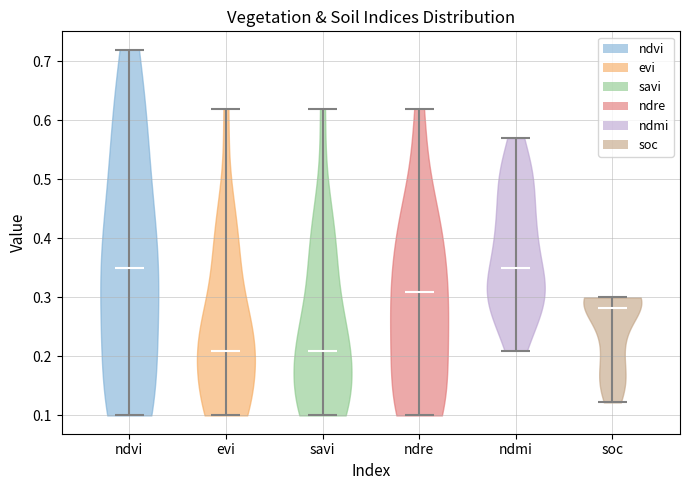

Reading left to right, read every violin against the y-axis: where its median line is, and the lowest and highest points it reaches. The values are not printed on the chart, so give them approximately, as read against the axis.

ndvi: median line 0.35, lowest point 0.10, highest point 0.72
evi: median line 0.21, lowest point 0.10, highest point 0.62
savi: median line 0.21, lowest point 0.10, highest point 0.62
ndre: median line 0.31, lowest point 0.10, highest point 0.62
ndmi: median line 0.35, lowest point 0.21, highest point 0.57
soc: median line 0.28, lowest point 0.12, highest point 0.30